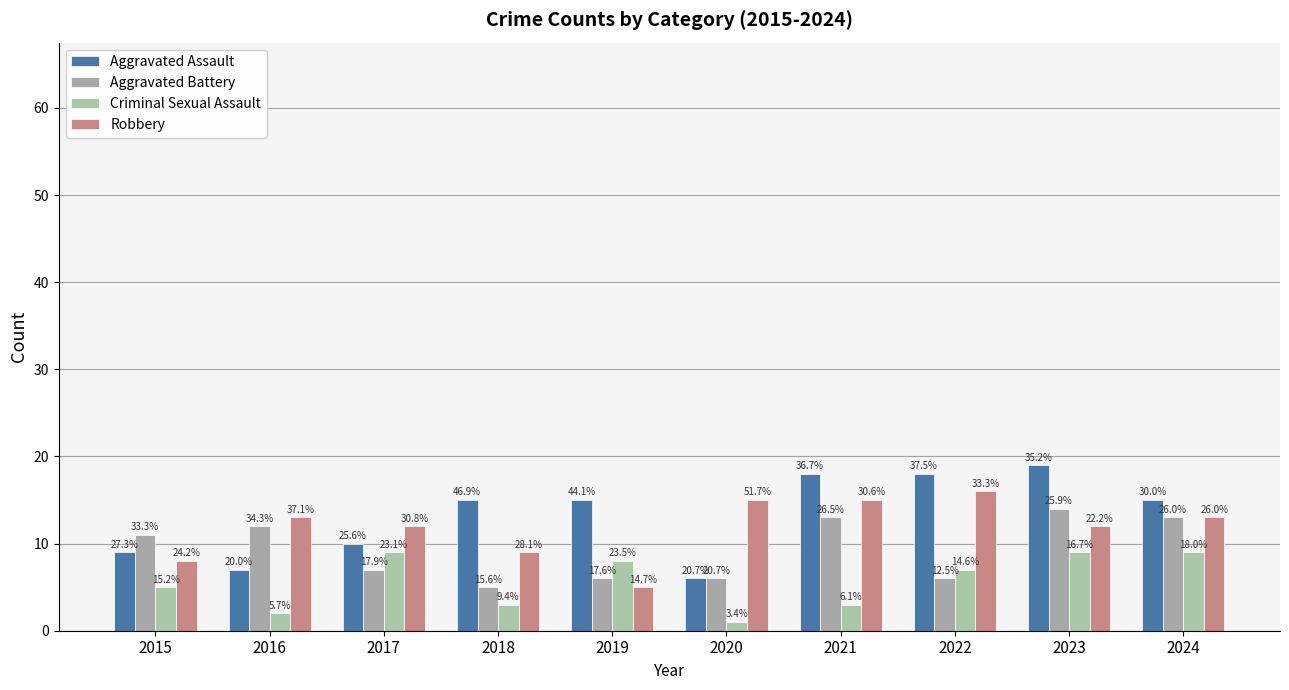

How many bars are there in total?

40